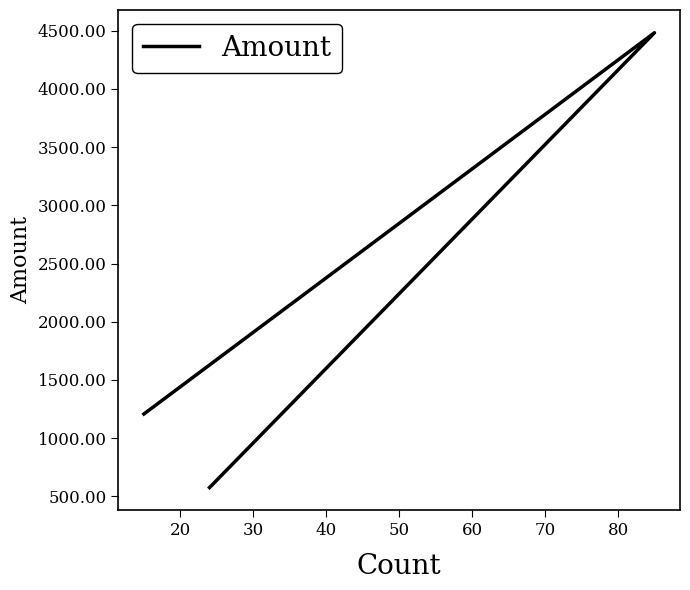

What is the change in value from 20 to 30?

-3908.1